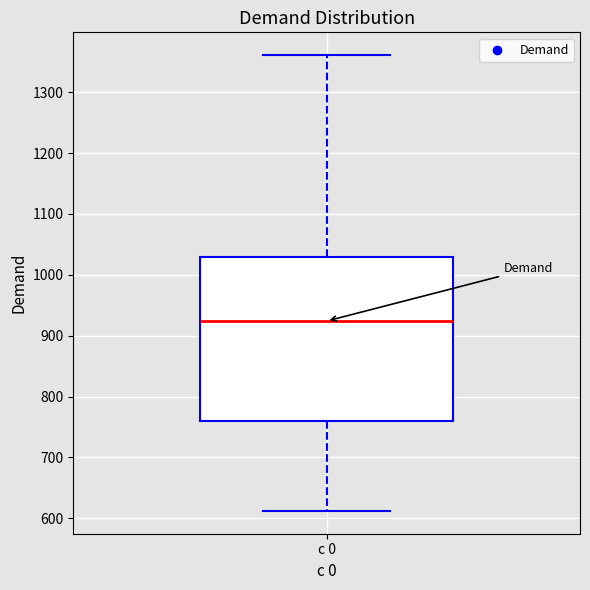

Transcribe this box plot: give where the median line is, the range the box spans, and where the two whiskers end, as read against the y-axis. The values are not printed on the chart, so give them approximately, as read against the axis.

median 920, box 760 to 1030, whiskers 610 to 1360